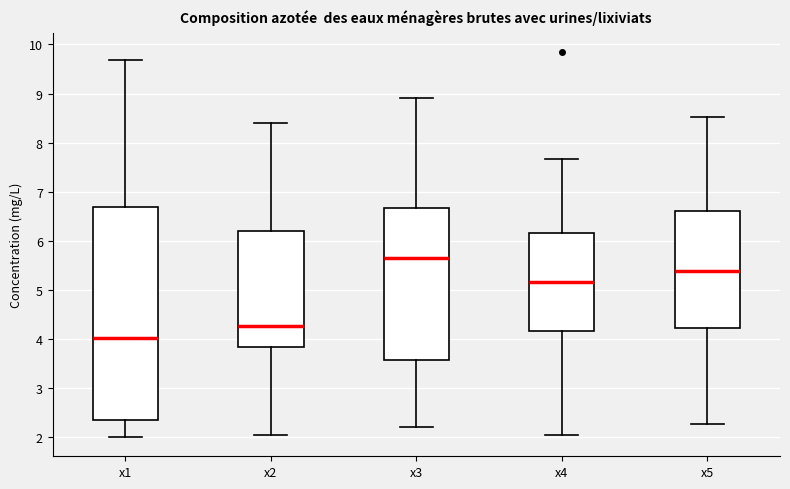

Where does the upper whisker of the box for x5 end on the y-axis? The values are not printed on the chart, so give them approximately, as read against the axis.

8.5